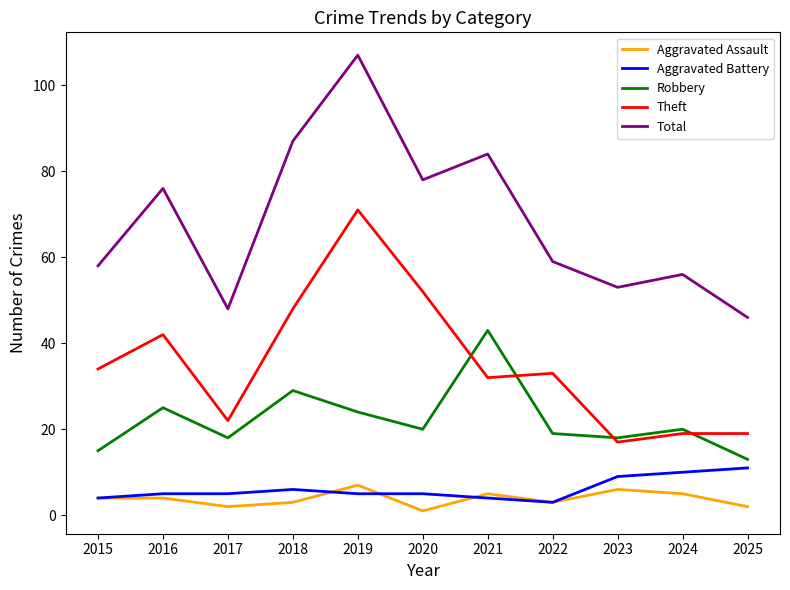

True or false: Aggravated Assault and Total cross at least once.

False